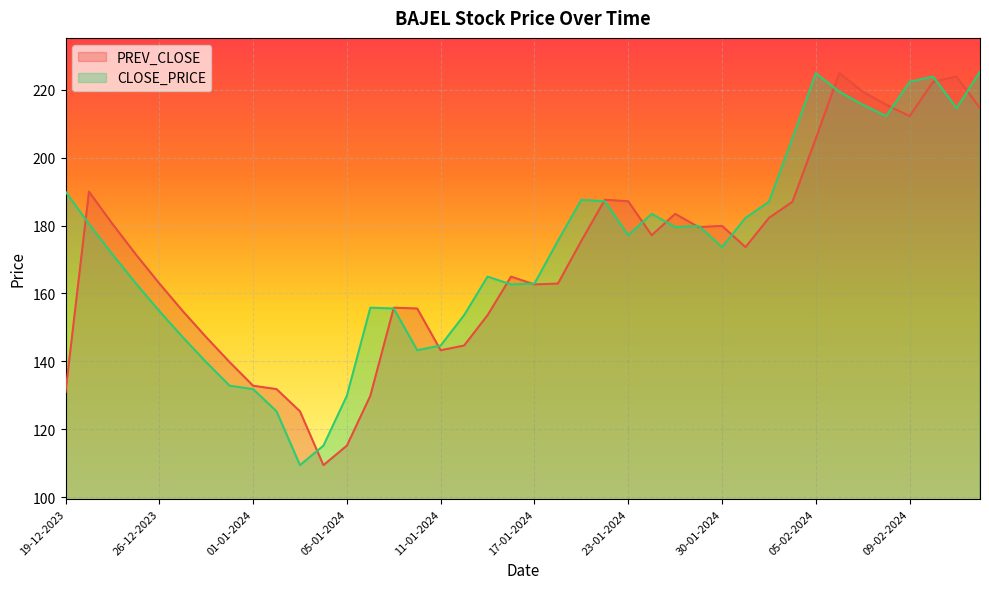

Which label corresponds to the largest value in the chart?

14-02-2024